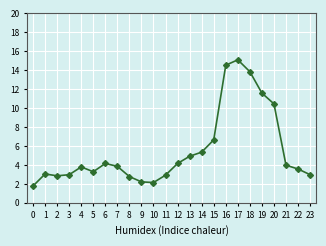

What is the value of the 4th point from the left?

3.0